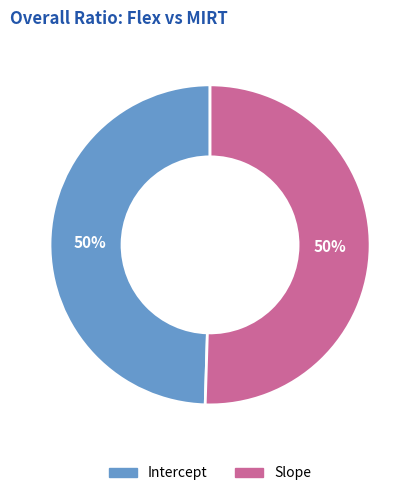

Combined, do Slope and Intercept account for over 50%?

Yes